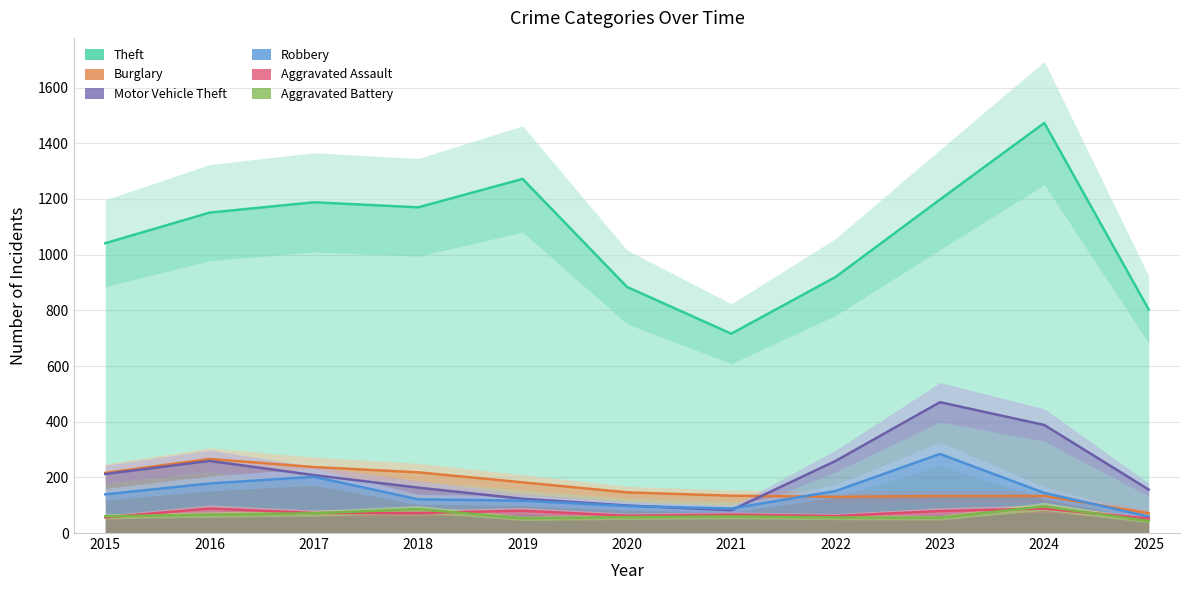

True or false: Aggravated Assault and Robbery cross at least once.

False